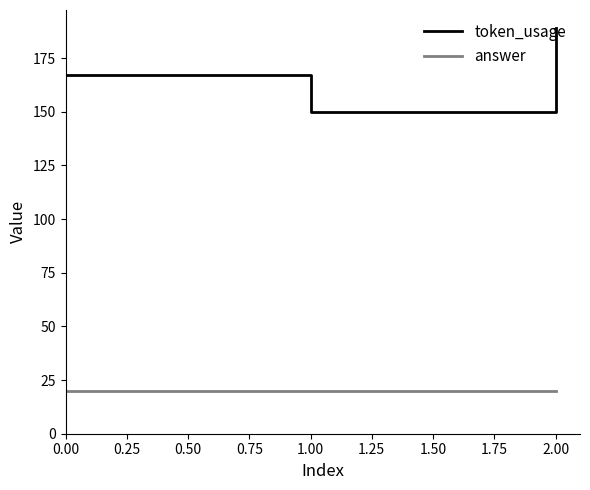

Is it true that token_usage equals 167 at 0.00?

True